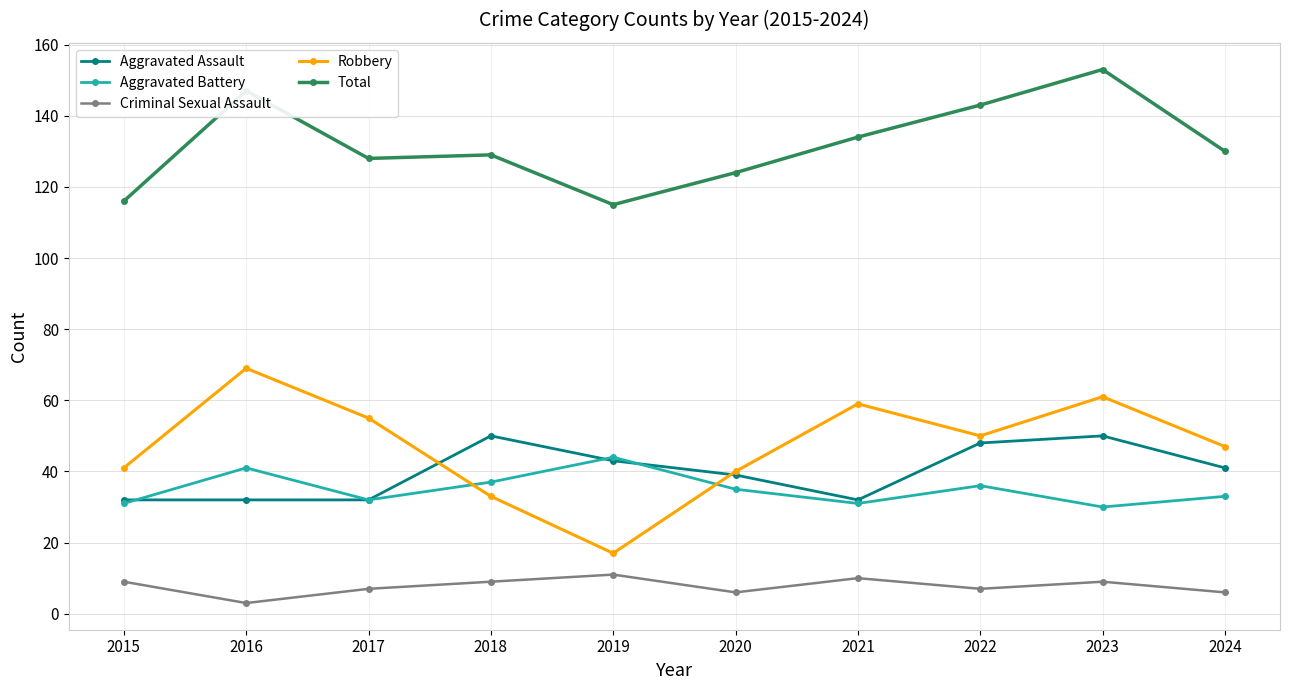

What is the sum of all Total values?

1319